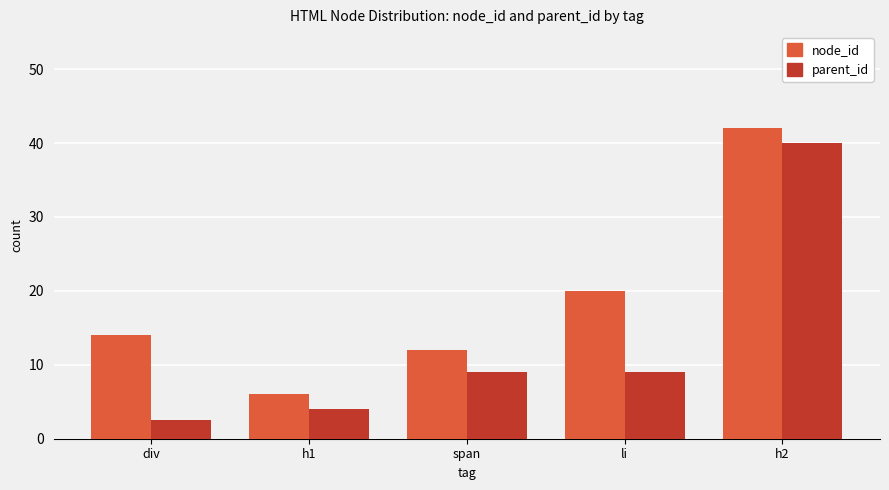

Is the value of parent_id at li greater than the value of node_id at li?

No